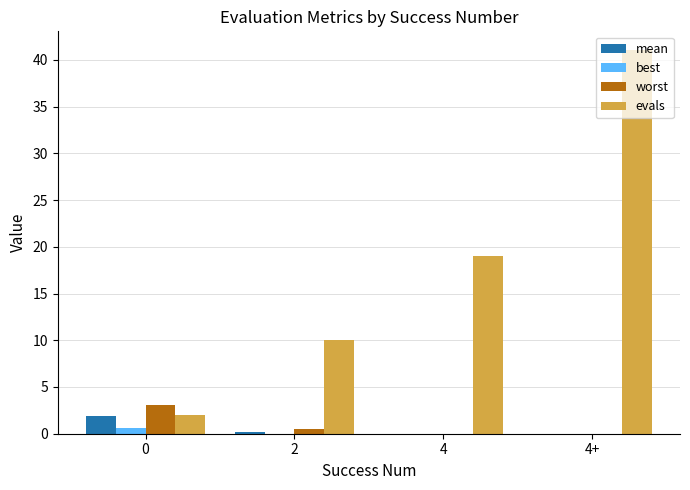

Count the number of categories in the chart.

4